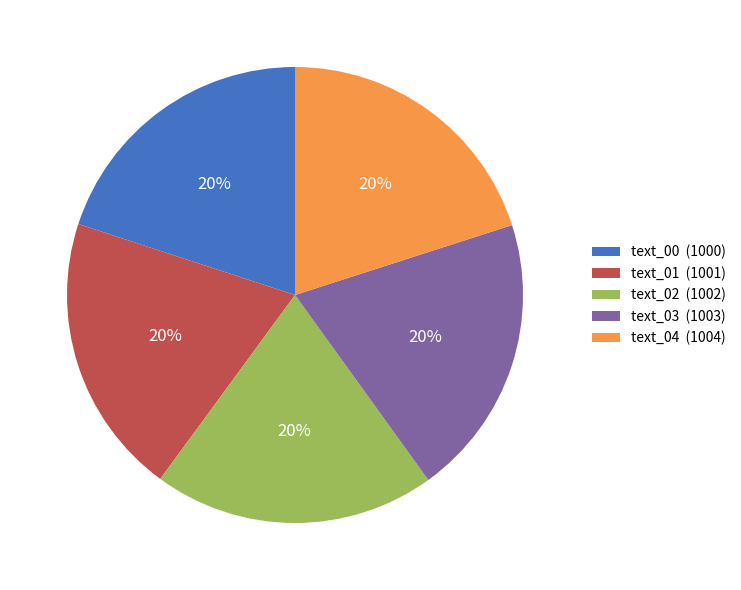

Is it true that text_03 is 20% of the pie?

True